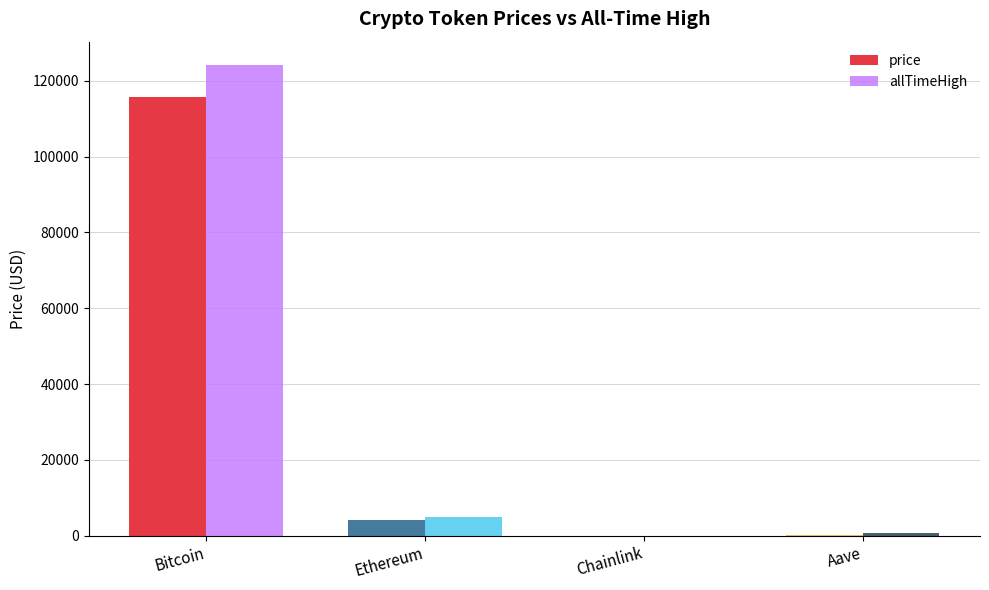

What is the maximum value for allTimeHigh?

124128.0